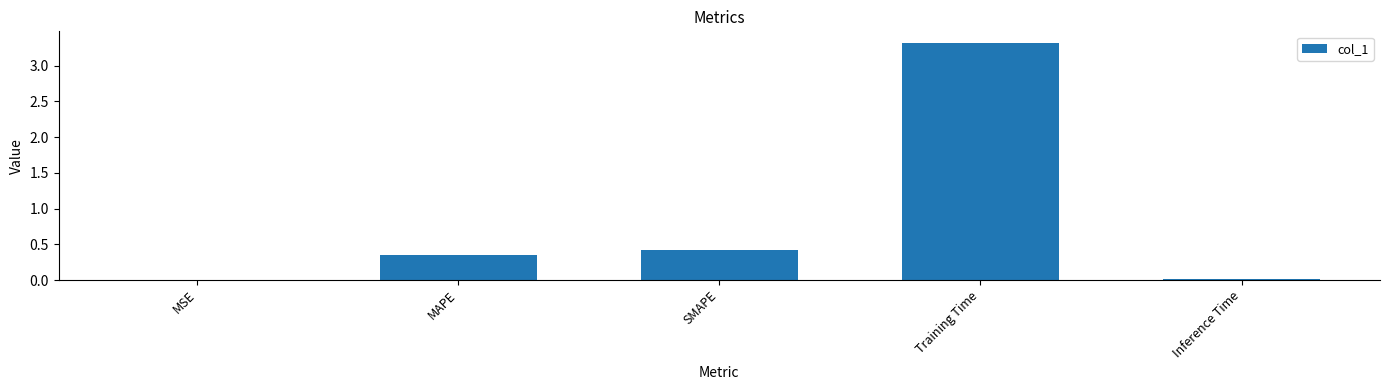

True or false: the data shows 0.4 at SMAPE.

True